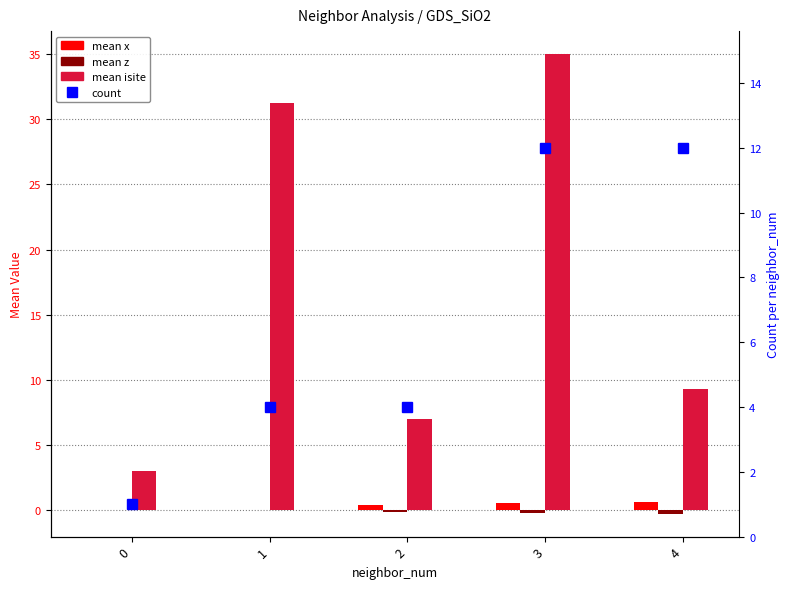

What is the minimum value for count?

1.0